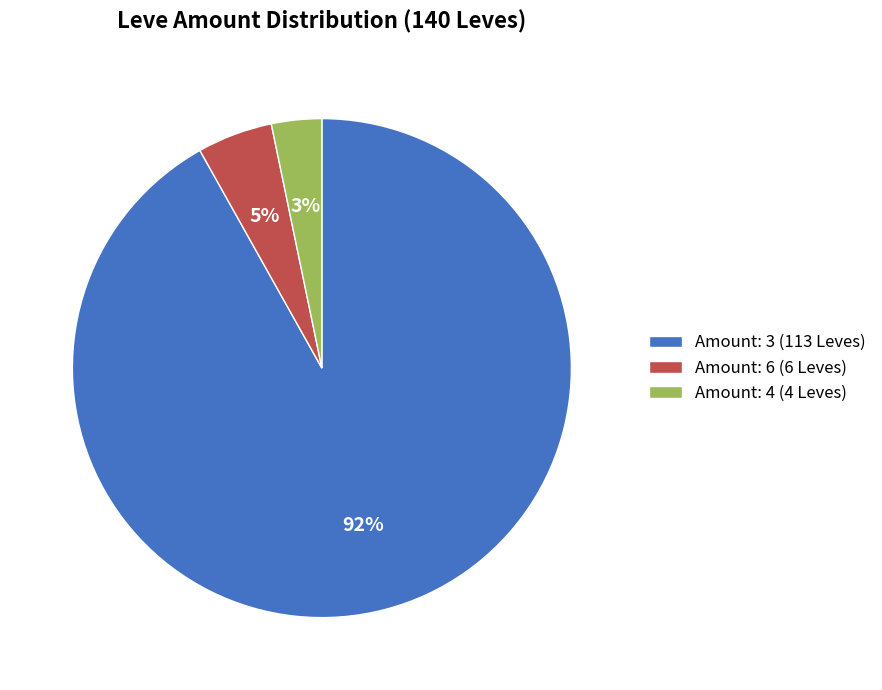

Which category has the smallest portion of the pie?

Amount: 4 (4 Leves)